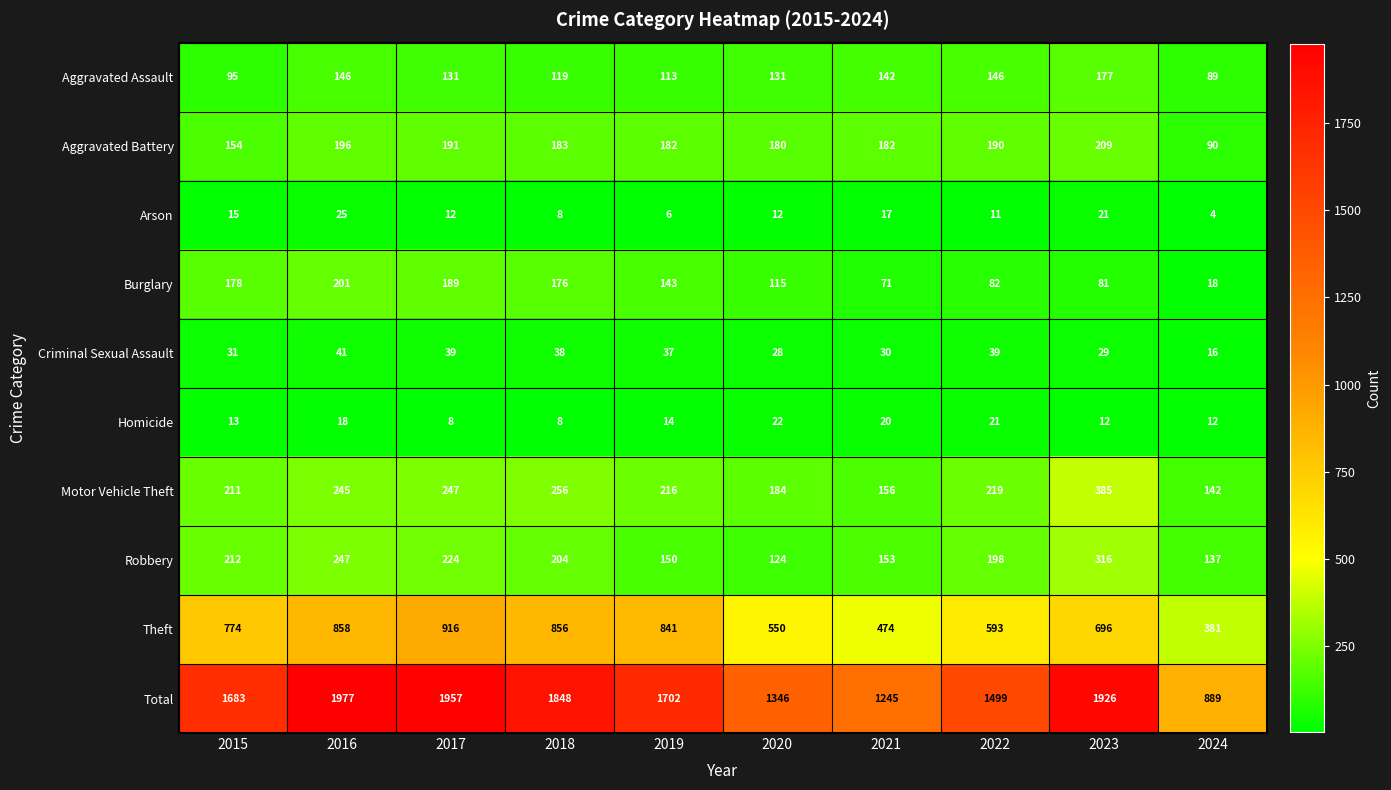

How many distinct data groups are displayed?

10